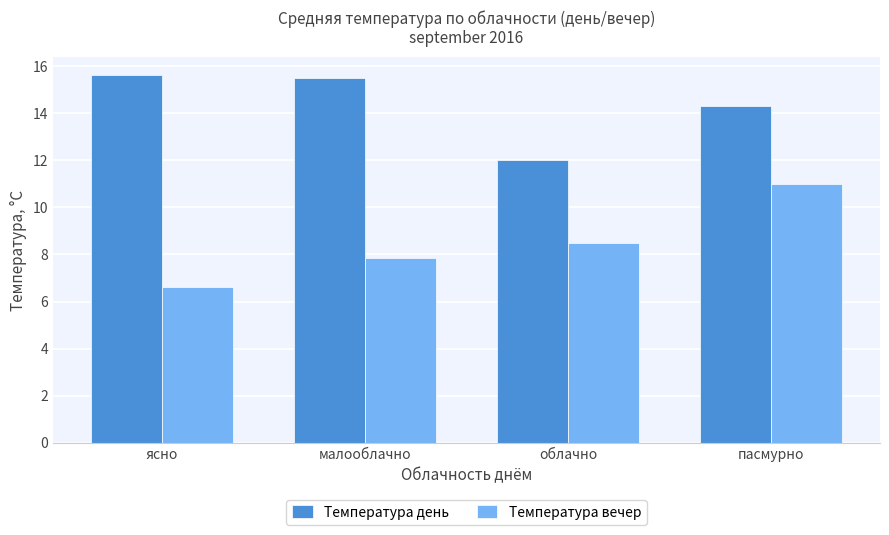

Reading right to left, list all the values displayed in this chart.

Температура день: пасмурно=14.3	облачно=12.0	малооблачно=15.5	ясно=15.6
Температура вечер: пасмурно=11.0	облачно=8.5	малооблачно=7.8	ясно=6.6